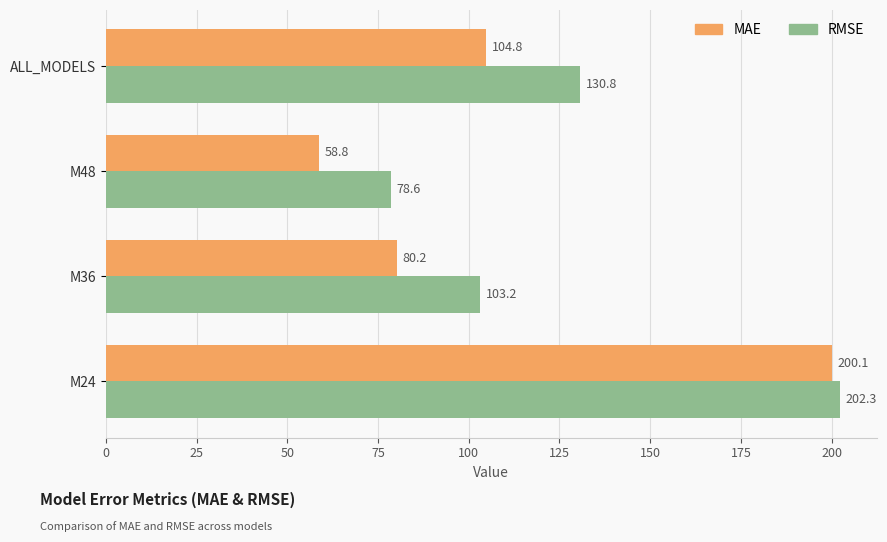

Rank the series by their maximum value, from lowest to highest.

MAE, RMSE